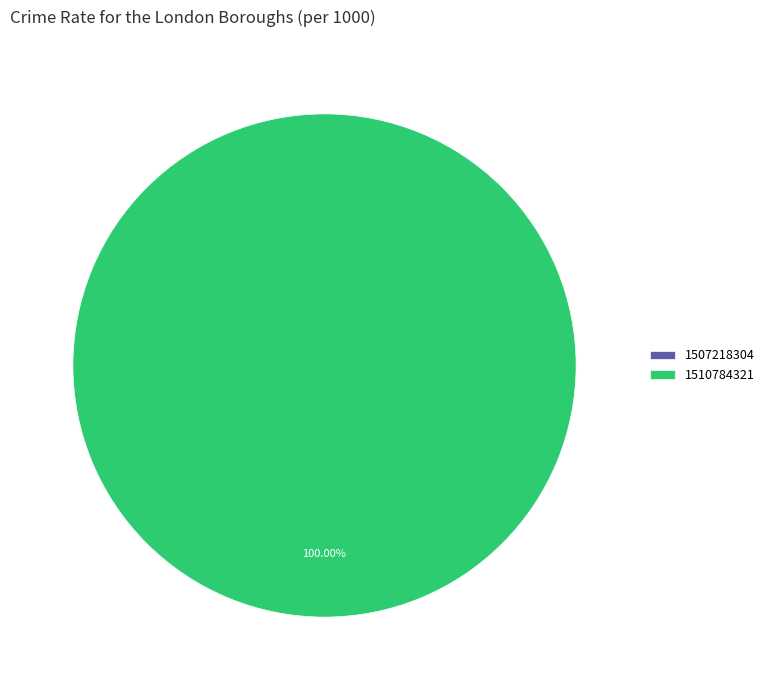

Which category has the biggest portion of the pie?

1510784321